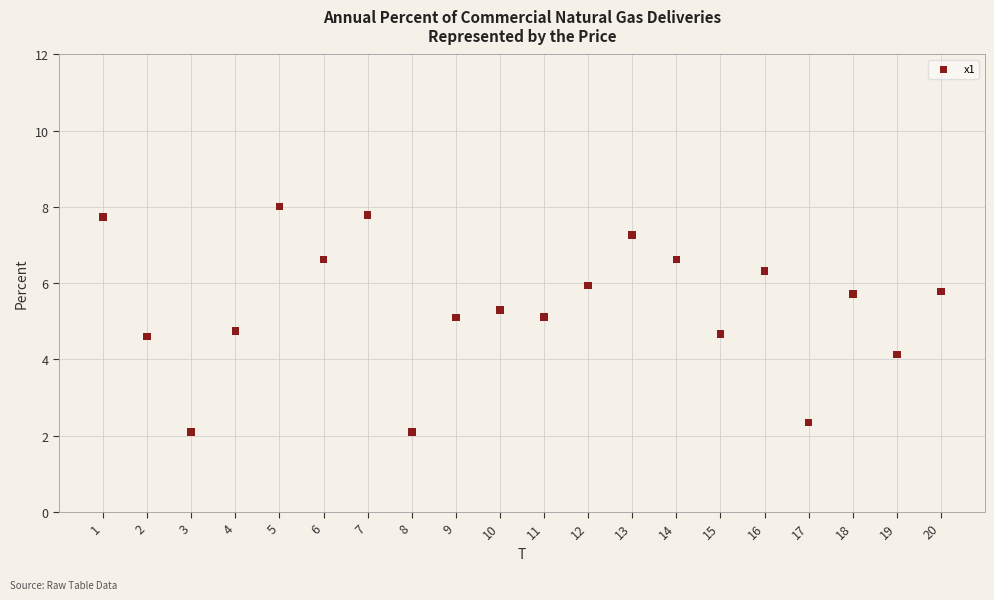

What is the range of X values (max minus min)?

19.0